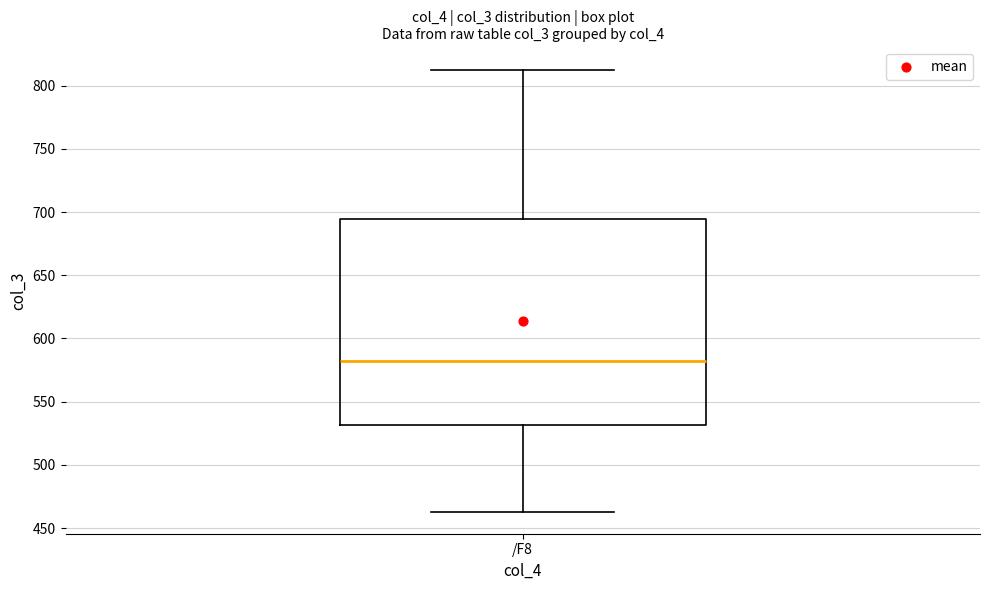

Where is the upper edge of the box for /F8 on the y-axis? The values are not printed on the chart, so give them approximately, as read against the axis.

695